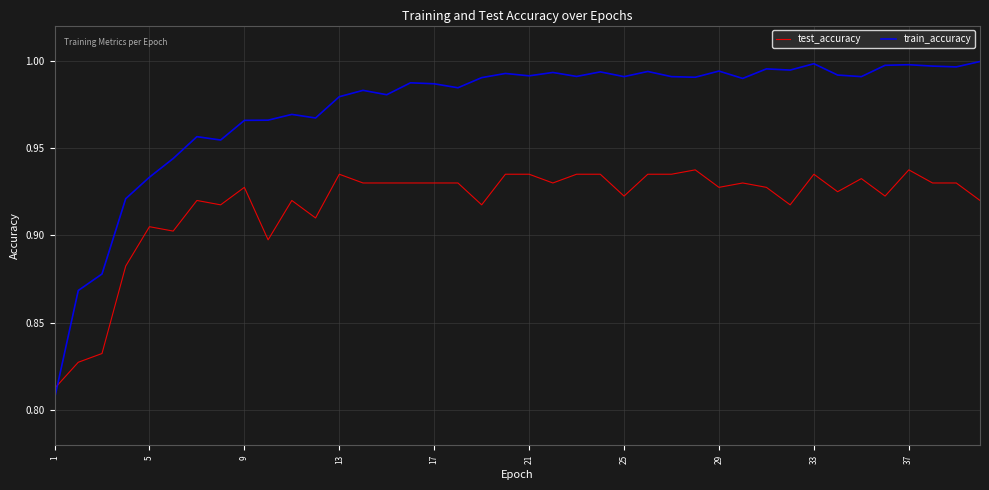

How many lines are shown in the chart?

2